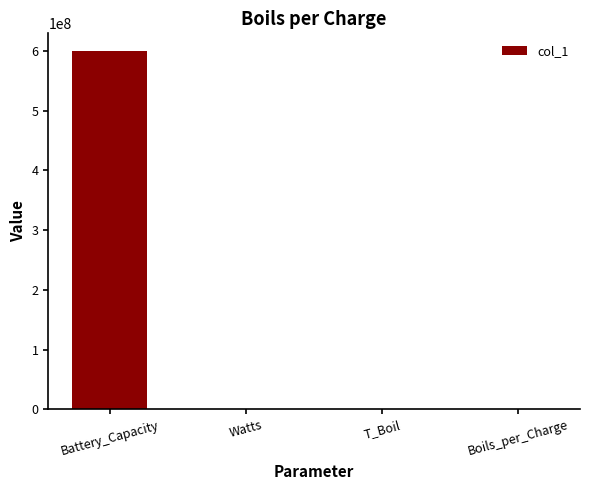

Which label corresponds to the largest value in the chart?

Battery_Capacity